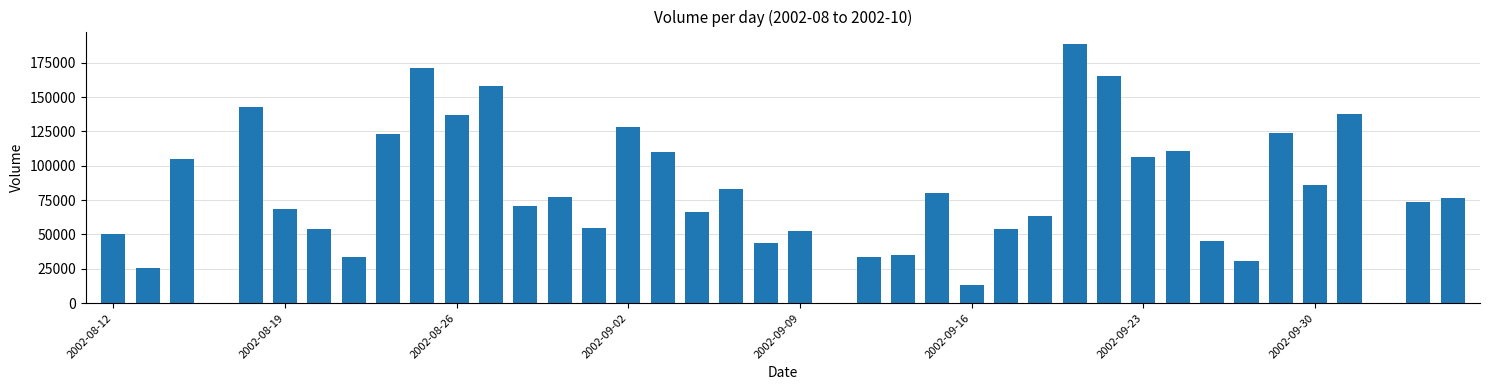

How many series are shown in this chart?

1